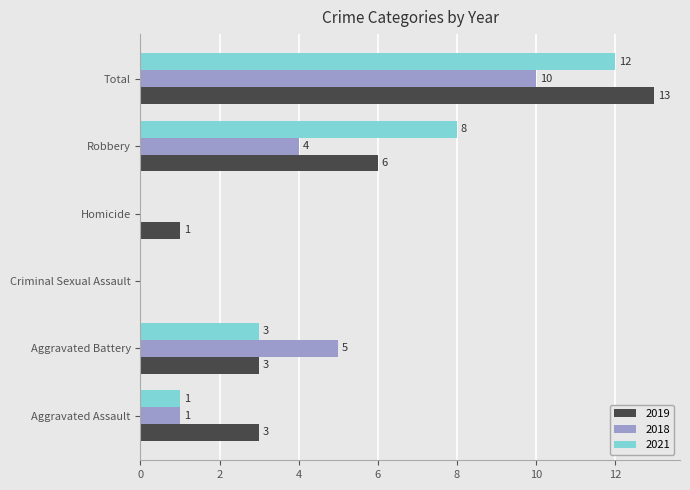

What is the difference between the 2019 values at Aggravated Battery and Robbery?

3